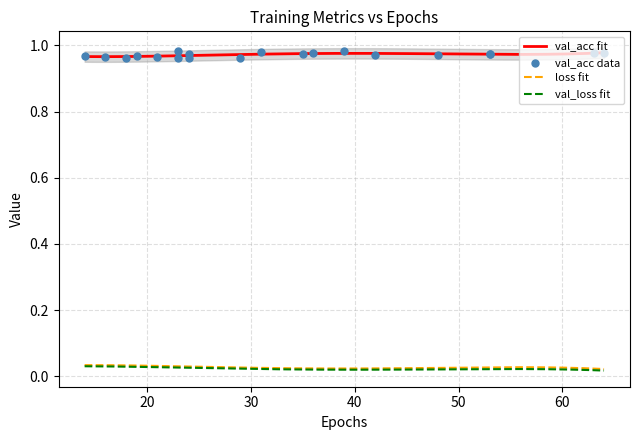

Which series reaches the maximum Y coordinate?

val_acc